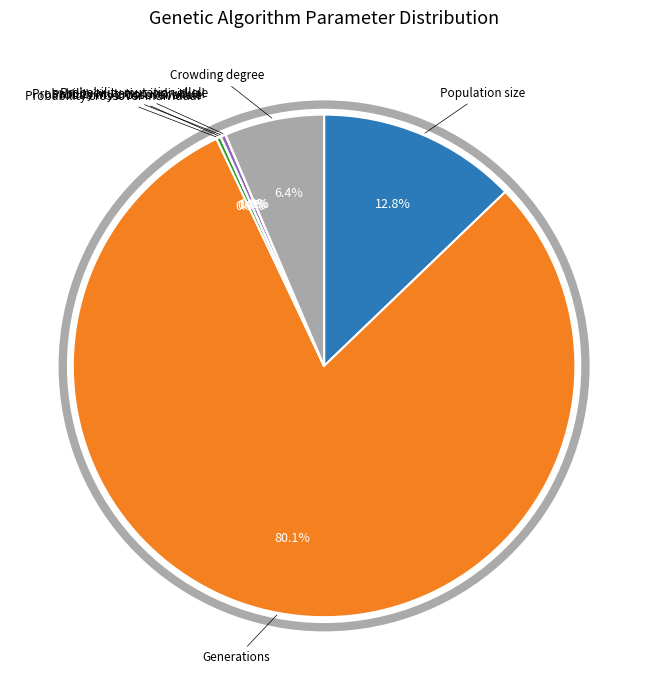

To the nearest percent, what is the average slice percentage?

14%